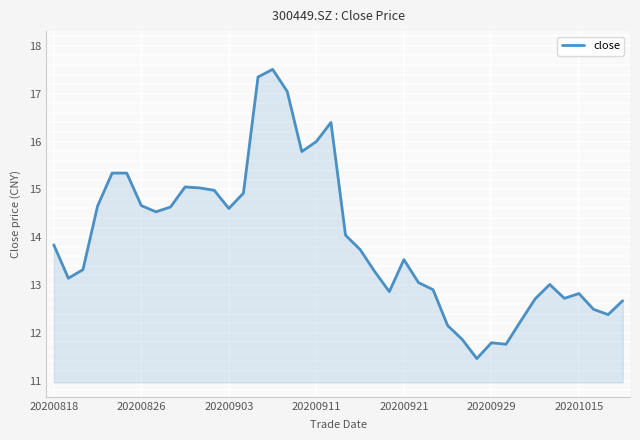

What is the minimum value shown in the chart?

11.5